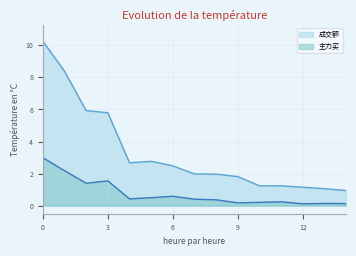

What is the sum of all 主力买 values?

11.4